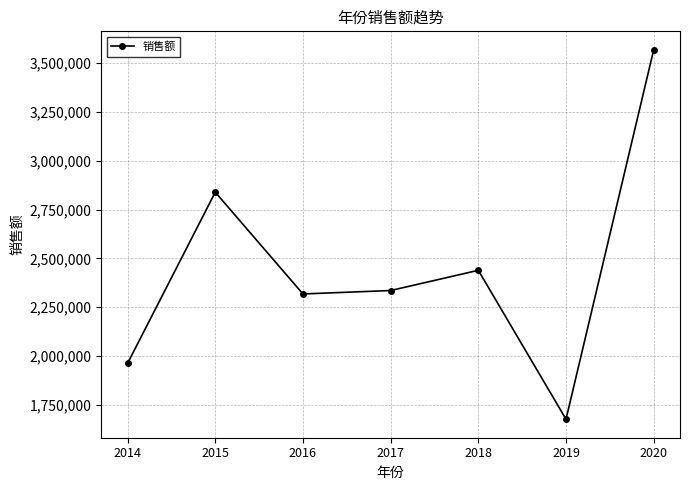

Reading left to right, what are all the values shown in this chart?

2014=1962035	2015=2838693	2016=2317447	2017=2335002	2018=2438570	2019=1675591	2020=3568120